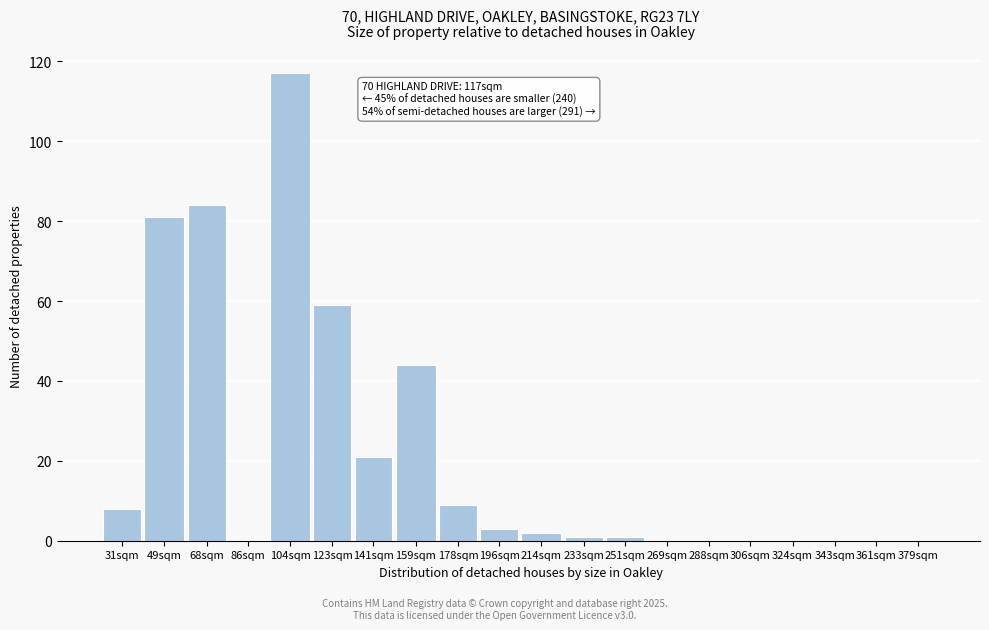

Reading right to left, what are all the values shown in this chart?

379sqm=0	361sqm=0	343sqm=0	324sqm=0	306sqm=0	288sqm=0	269sqm=0	251sqm=1	233sqm=1	214sqm=2	196sqm=3	178sqm=9	159sqm=44	141sqm=21	123sqm=59	104sqm=117	86sqm=0	68sqm=84	49sqm=81	31sqm=8